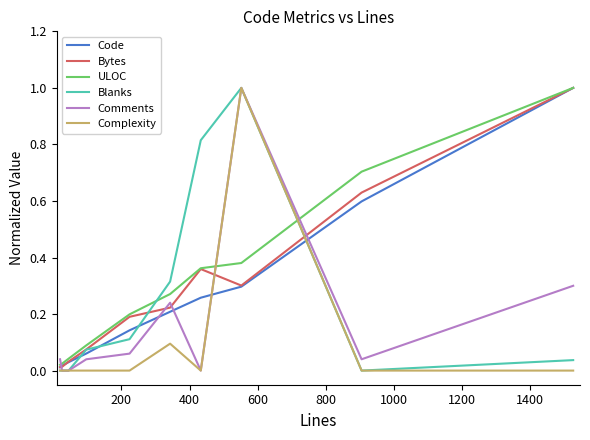

What is the highest value of the Comments series?

1.0